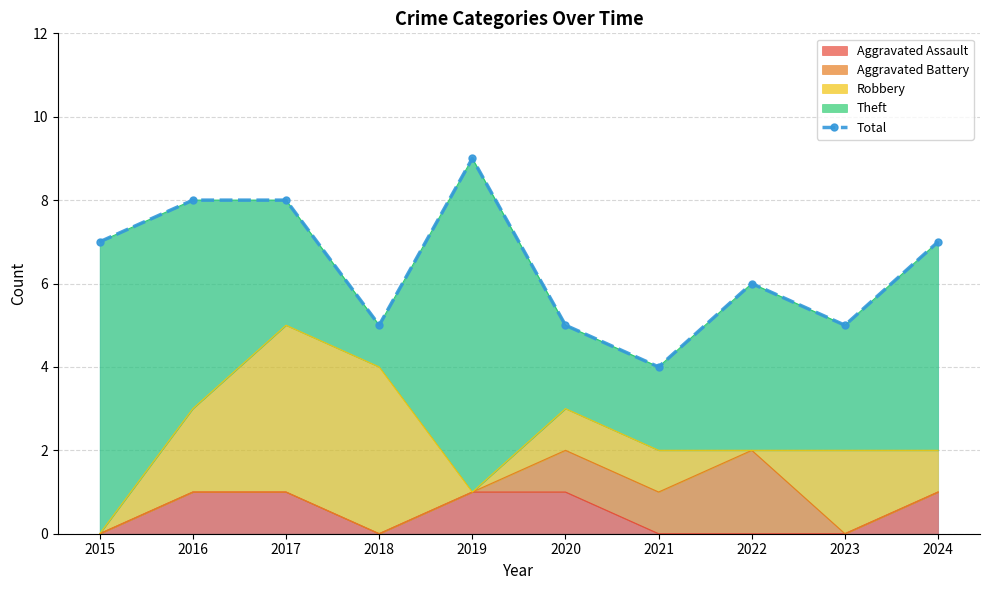

Reading left to right, extract all data points from this chart.

7	8	8	5	9	5	4	6	5	7